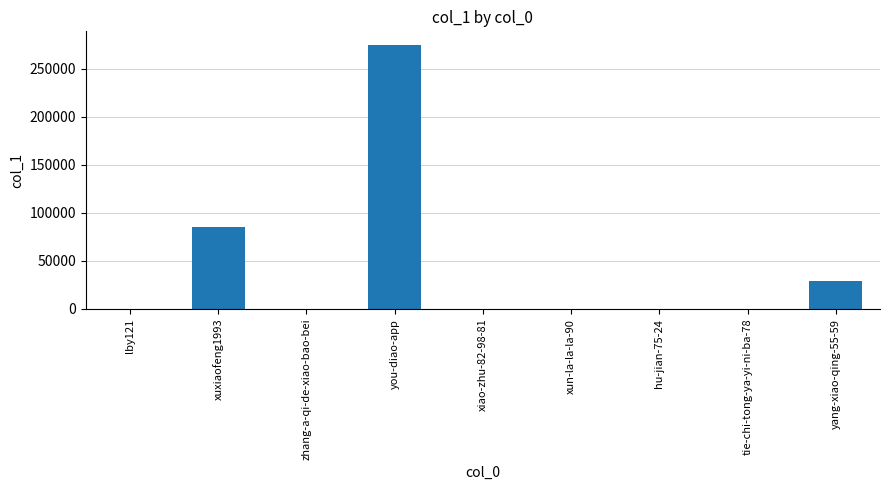

Read the value at xuxiaofeng1993, to the nearest 100.

85000